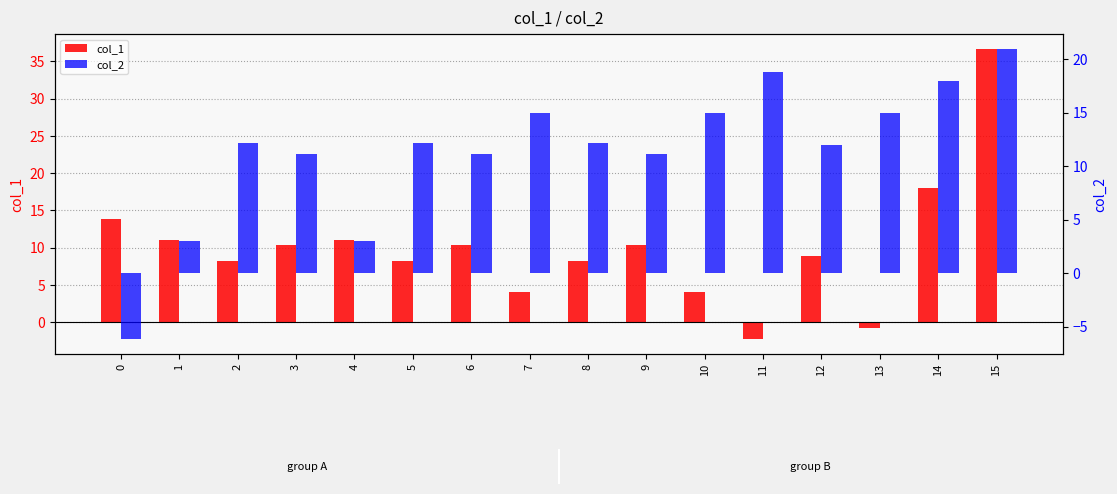

The value of col_2 at 2 is 16.1. True or false?

False